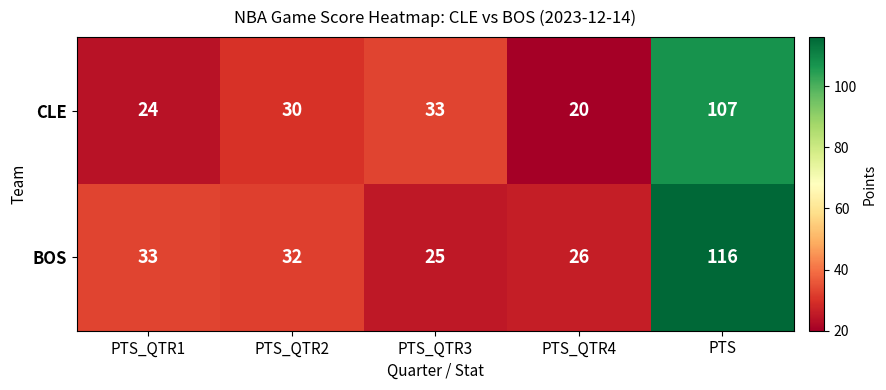

At which category is the sum across all series the highest?

PTS